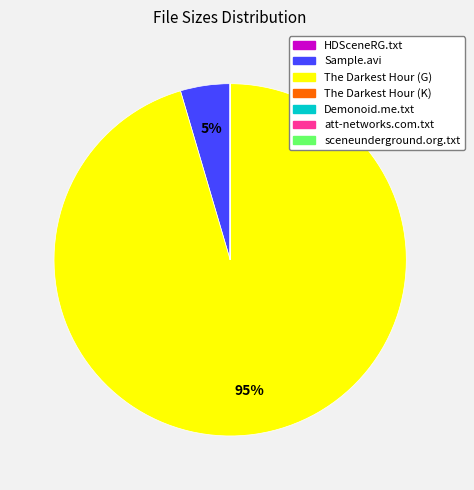

Is there any slice that represents more than half of the pie?

Yes